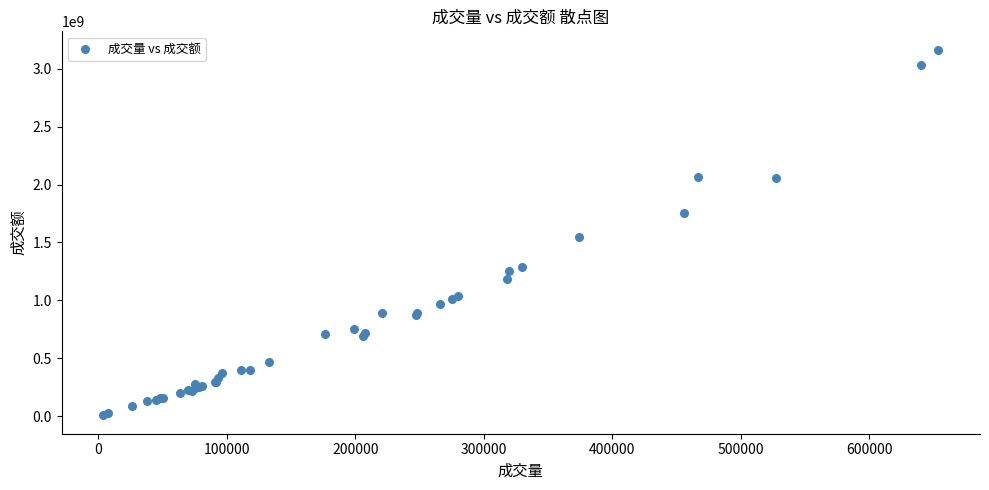

What Y value in the scatter plot is closest to 1585878893?

1544235044